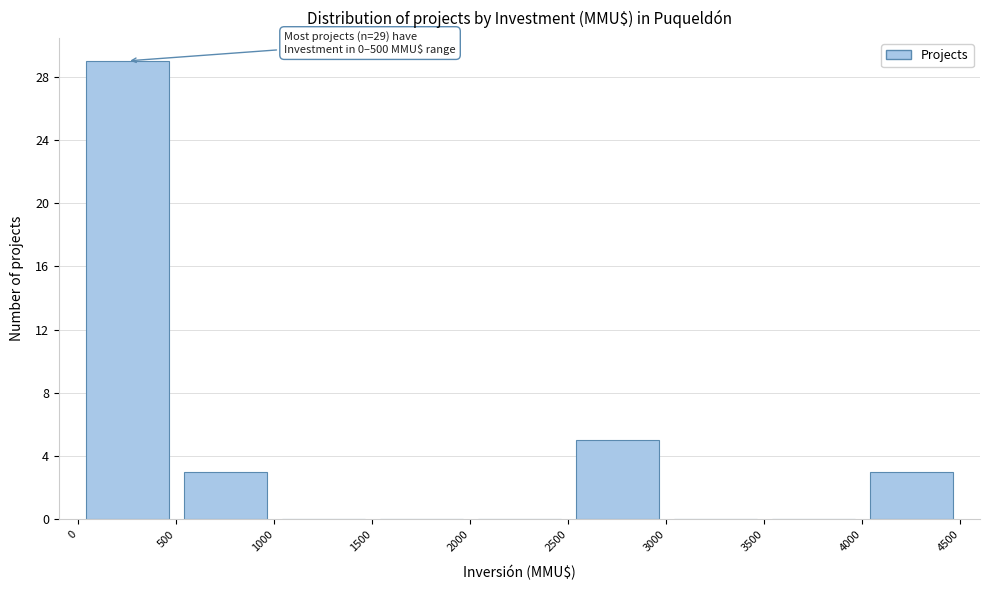

Which range on the x-axis has the tallest bar?

0 to 500